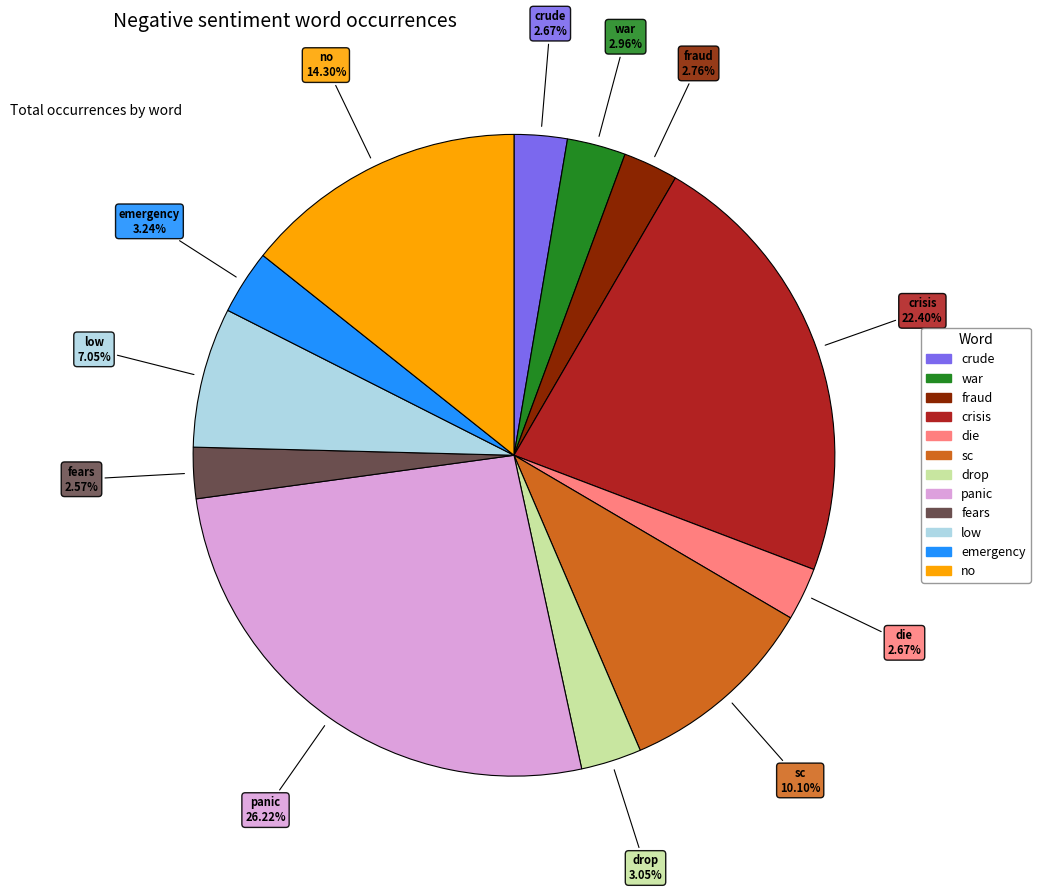

How many segments does this pie chart have?

12